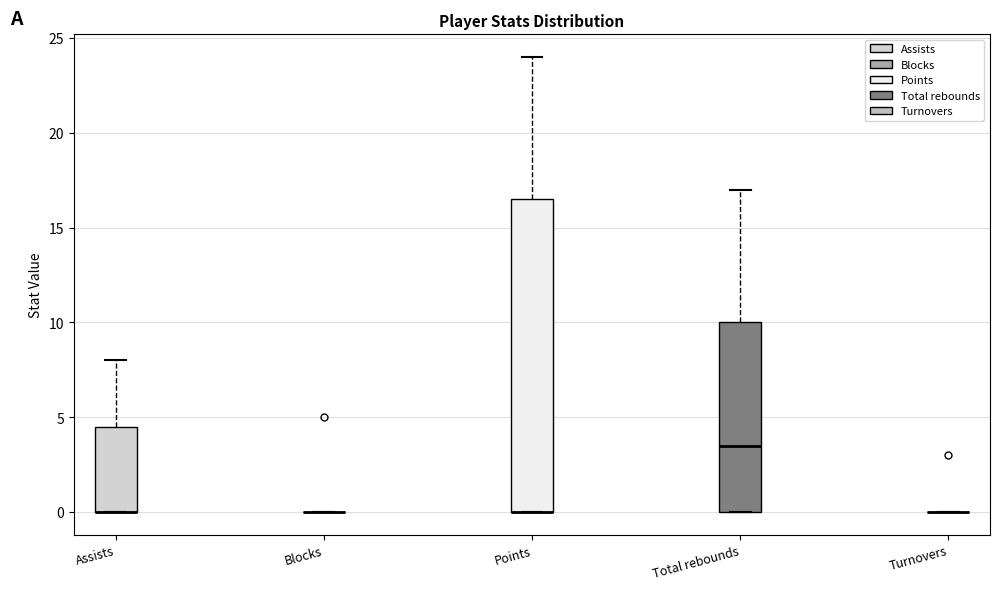

Where is the upper edge of the box for Assists on the y-axis? The values are not printed on the chart, so give them approximately, as read against the axis.

4.5